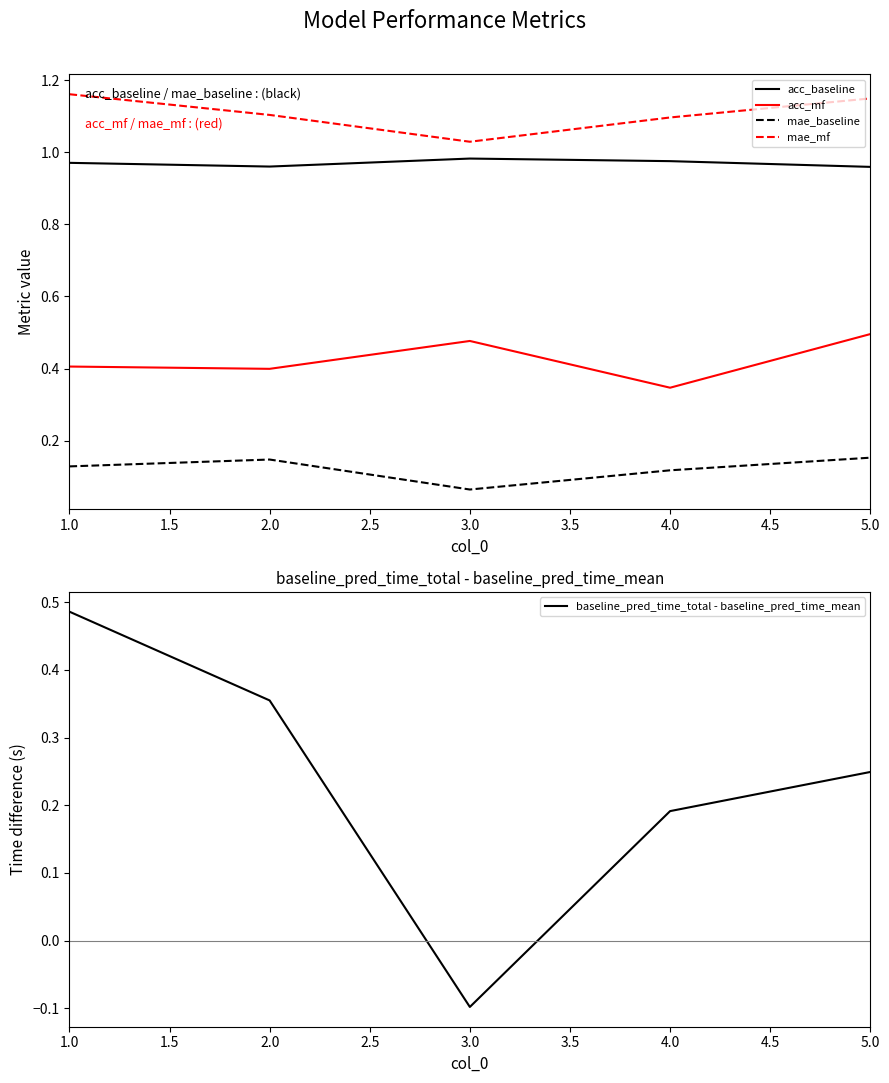

True or false: baseline_pred_time_total - baseline_pred_time_mean and acc_mf cross at least once.

True